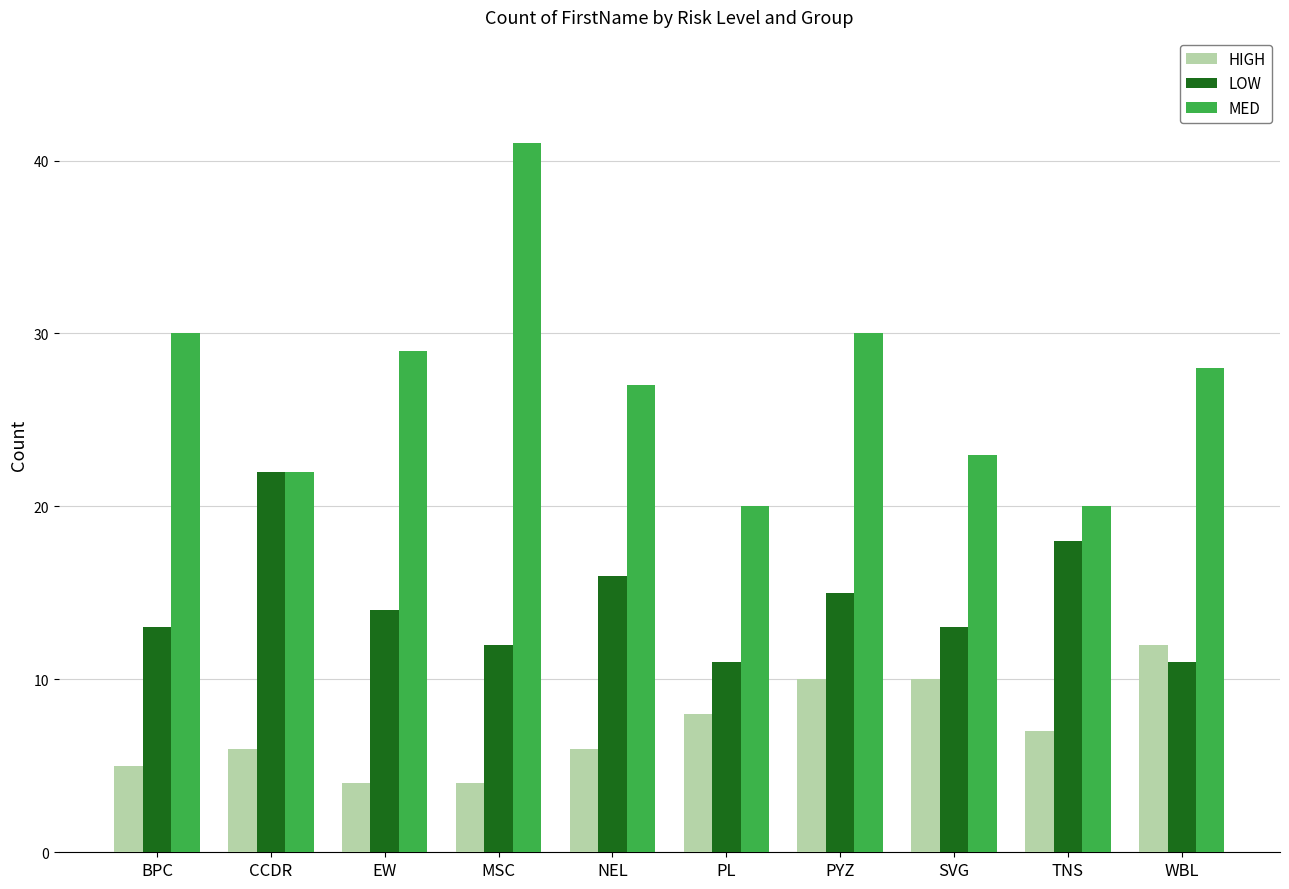

Rank the series by their maximum value, from lowest to highest.

HIGH, LOW, MED